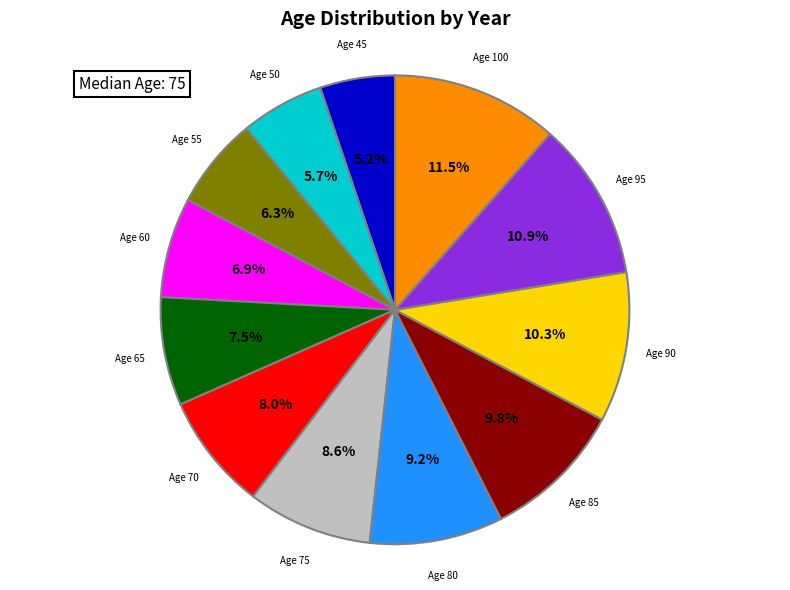

Is there a majority slice in this chart?

No